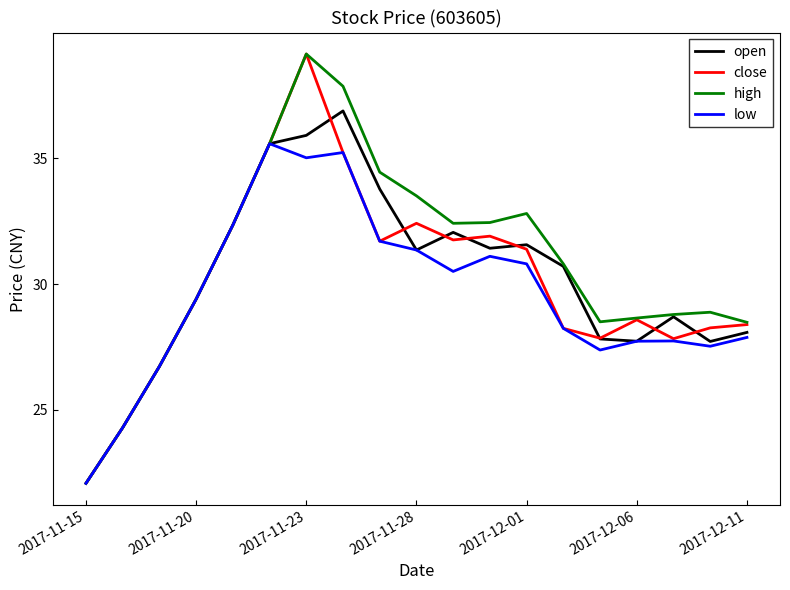

What is the maximum value shown in the chart?

39.1